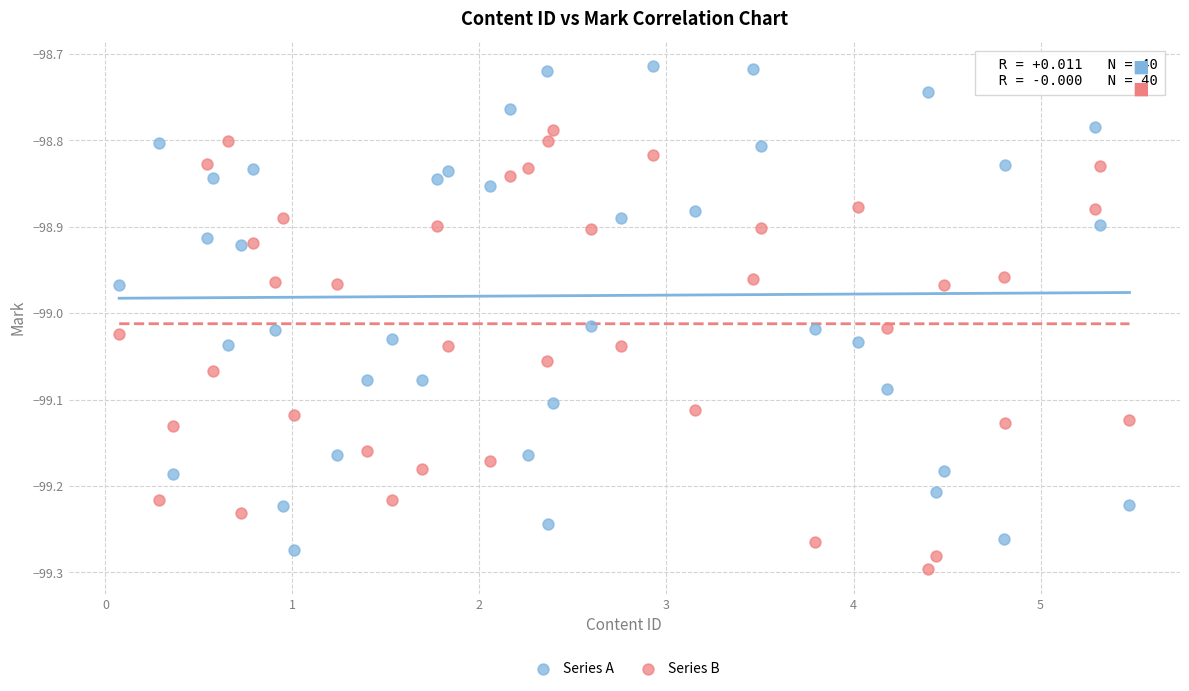

Which series contains the highest Y value?

Series A